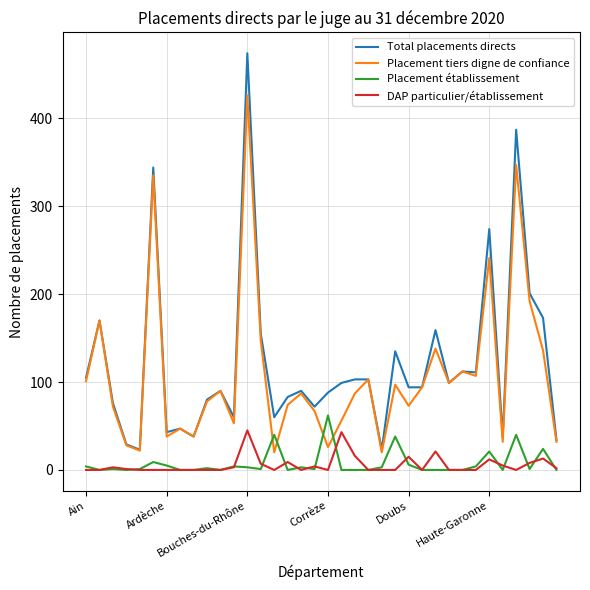

Which series has the largest total across all categories?

Total placements directs